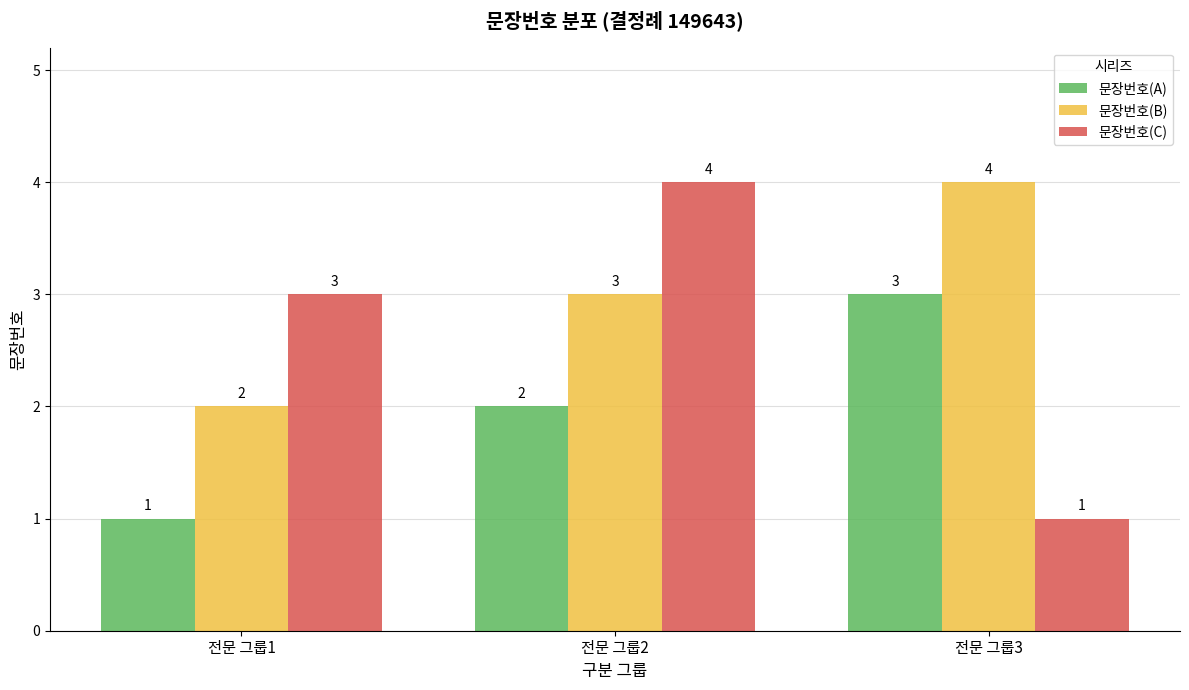

At which label does 문장번호(A) reach its minimum?

전문 그룹1